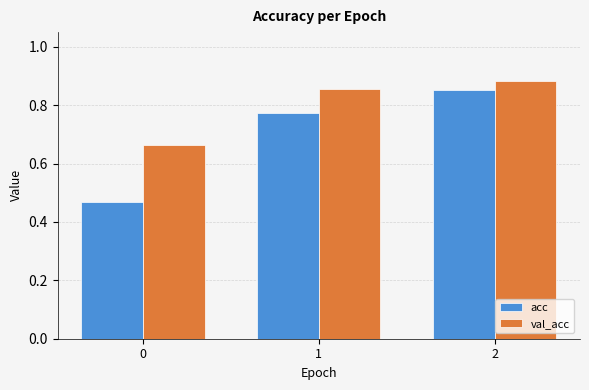

At how many categories does at least one series exceed 0?

3